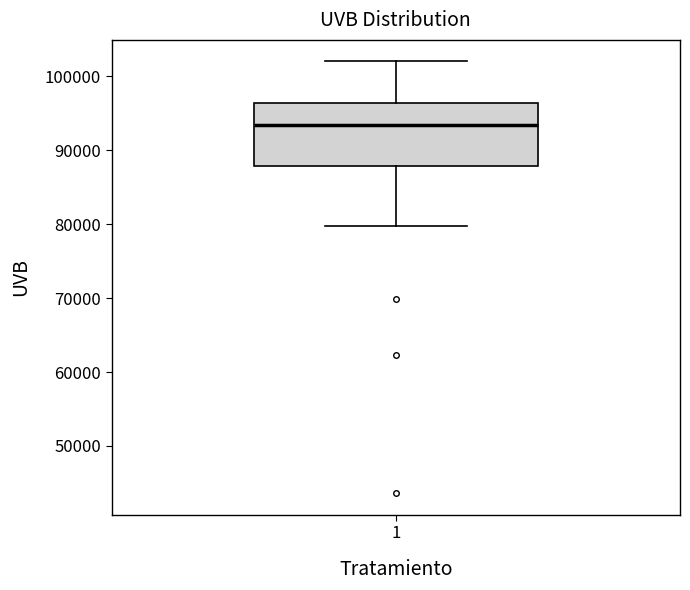

Read this box plot against the y-axis: the position of the median line, the range covered by the box, and the ends of both whiskers. The values are not printed on the chart, so give them approximately, as read against the axis.

median 93000, box 88000 to 96000, whiskers 80000 to 102000